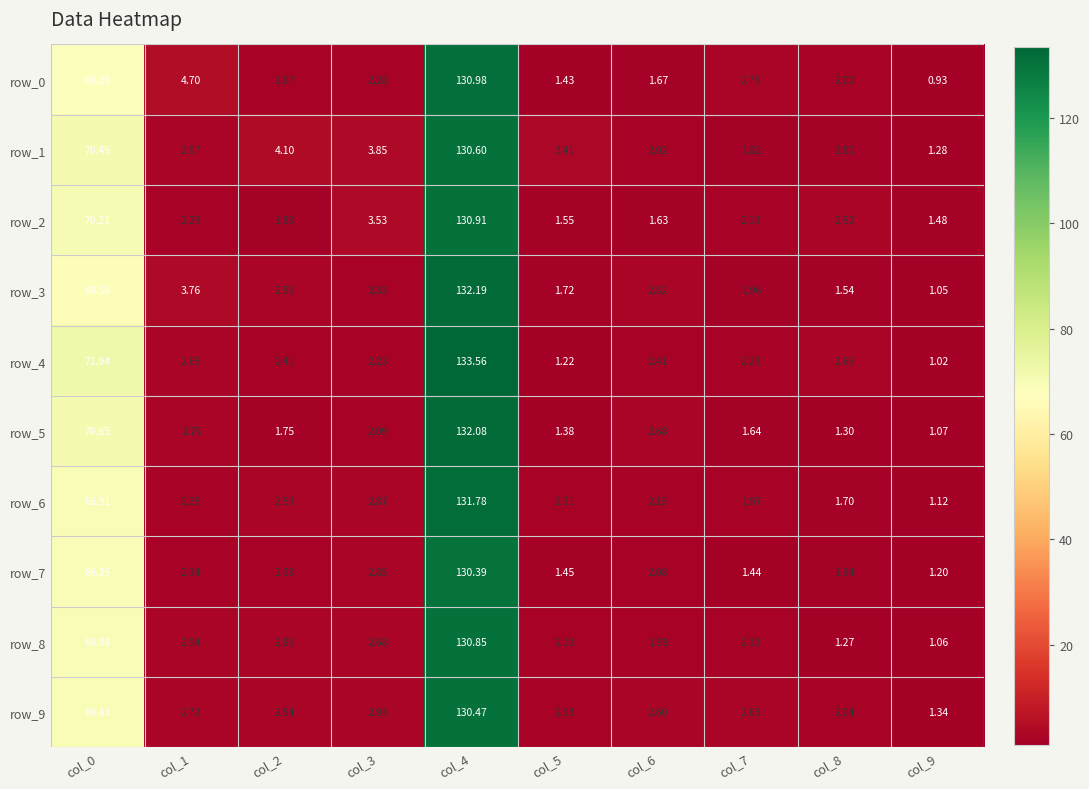

What is the difference between the row_5 values at col_9 and col_8?

0.2